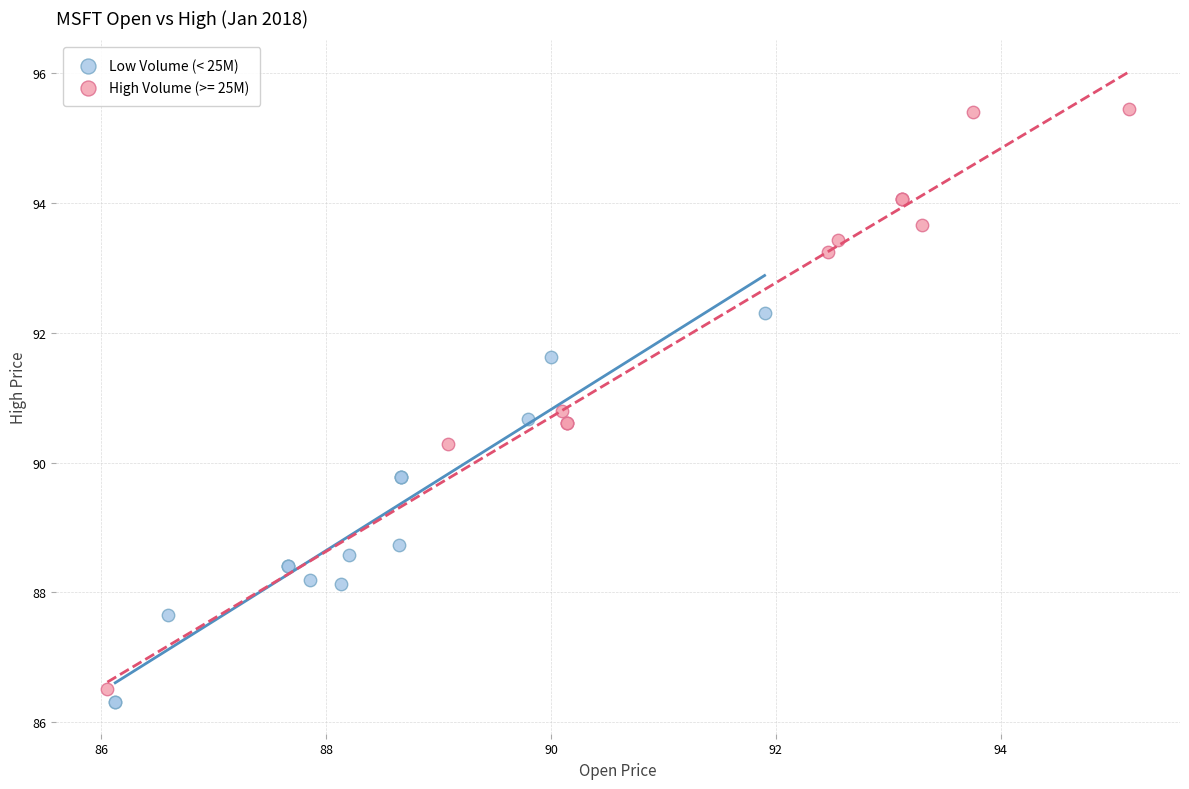

Which series has the largest Y range (max minus min)?

High Volume (>= 25M)